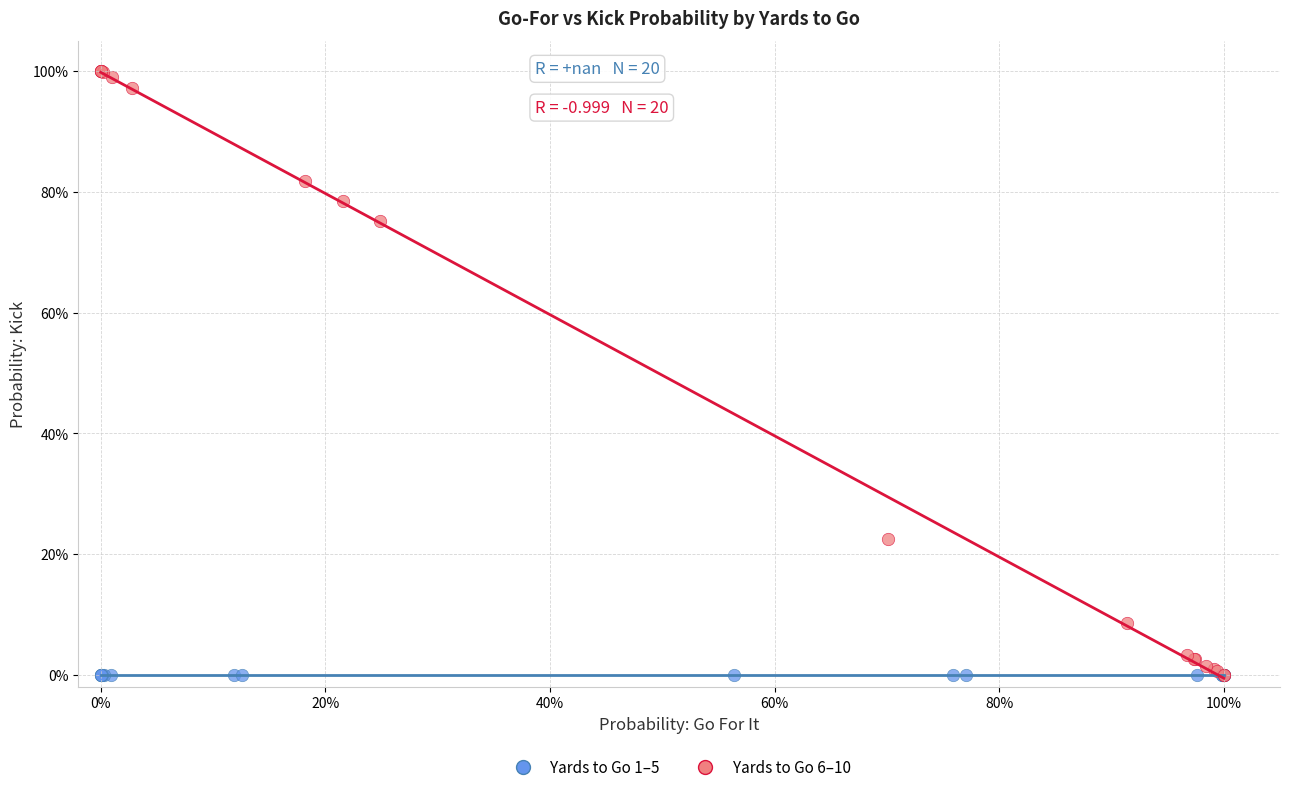

What are all the series names shown in the legend?

Yards to Go 1–5, Yards to Go 6–10